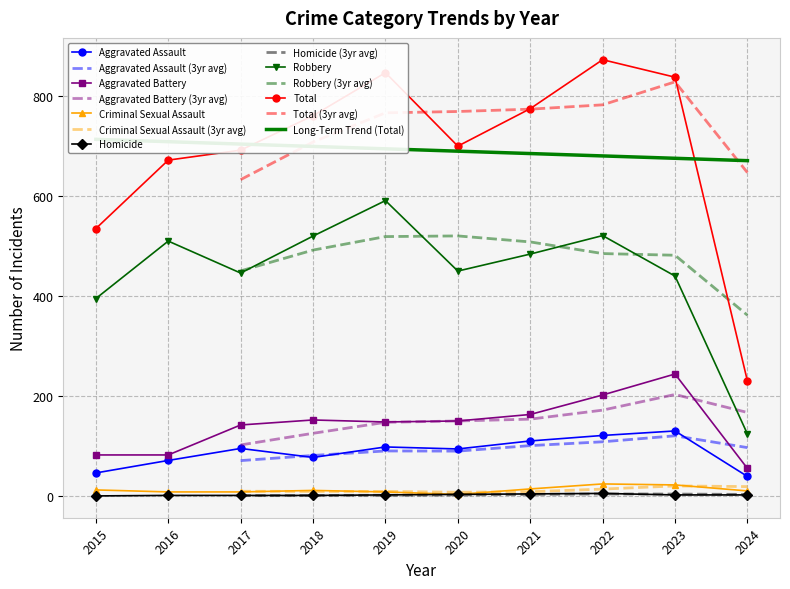

What value does the Homicide series have at 2020?

3